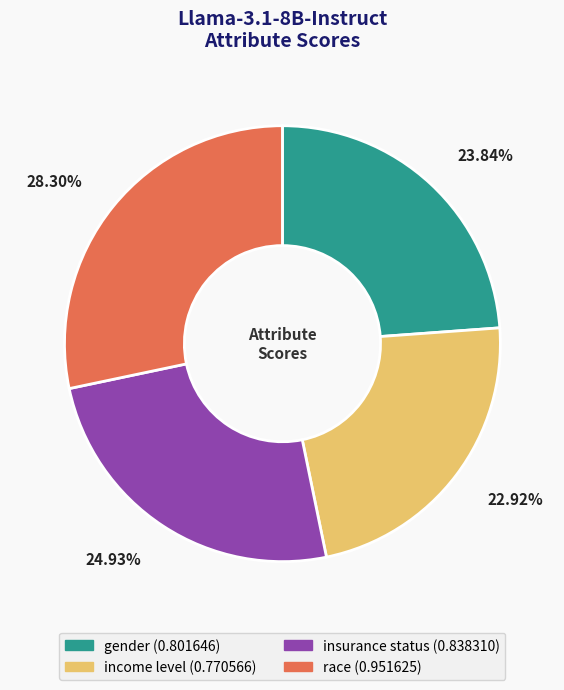

Between race and insurance status, which is larger?

race